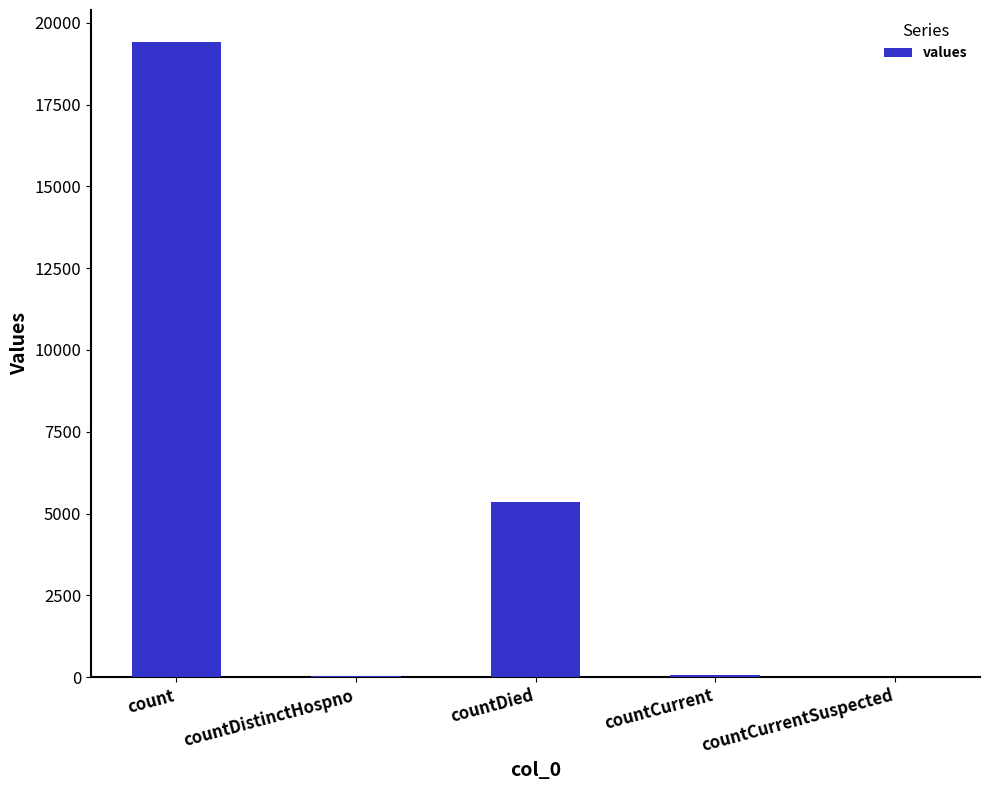

Where is the data nearest to the value 9710?

countDied